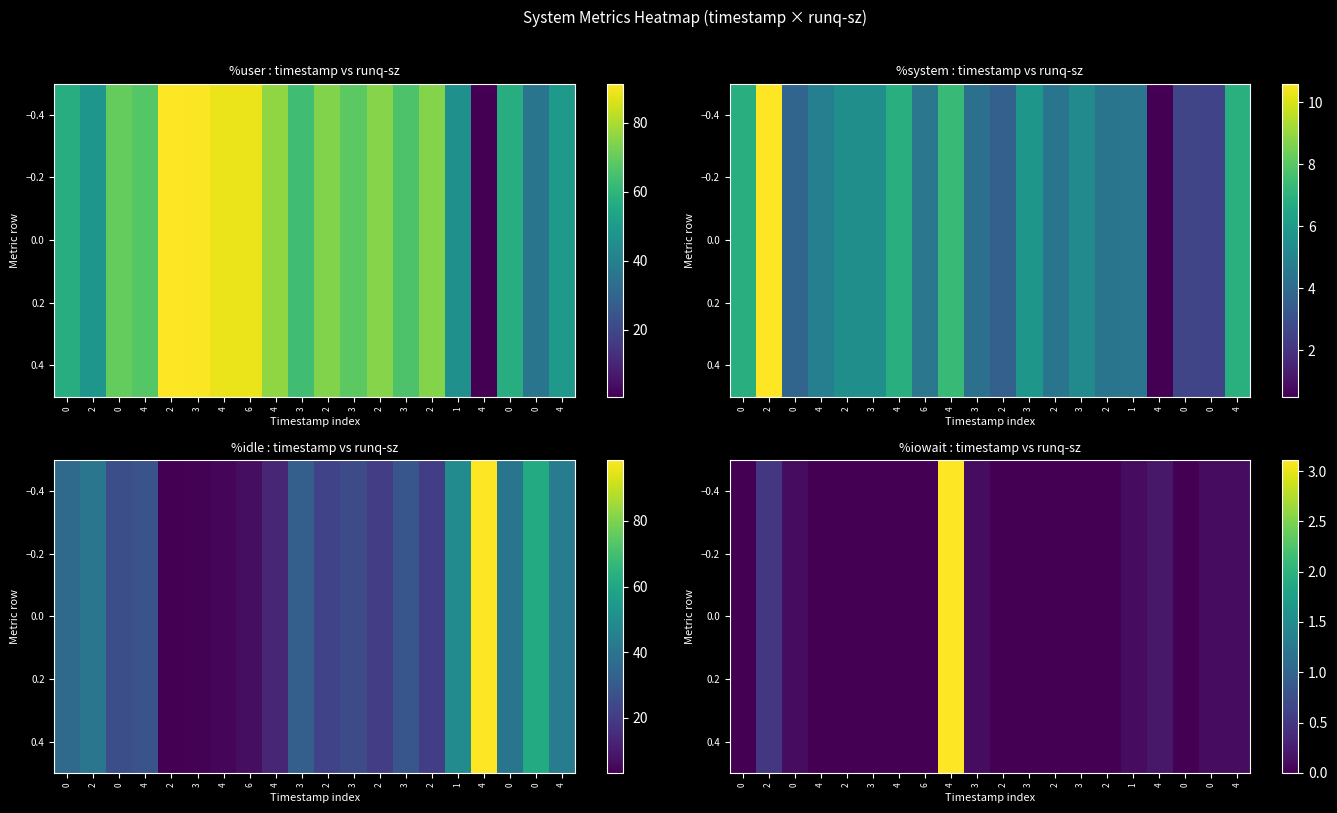

Reading right to left, extract all data points from this chart.

0.1	0.1	0.0	0.2	0.1	0.0	0.0	0.0	0.0	0.0	0.1	3.1	0.0	0.0	0.0	0.0	0.0	0.1	0.5	0.0